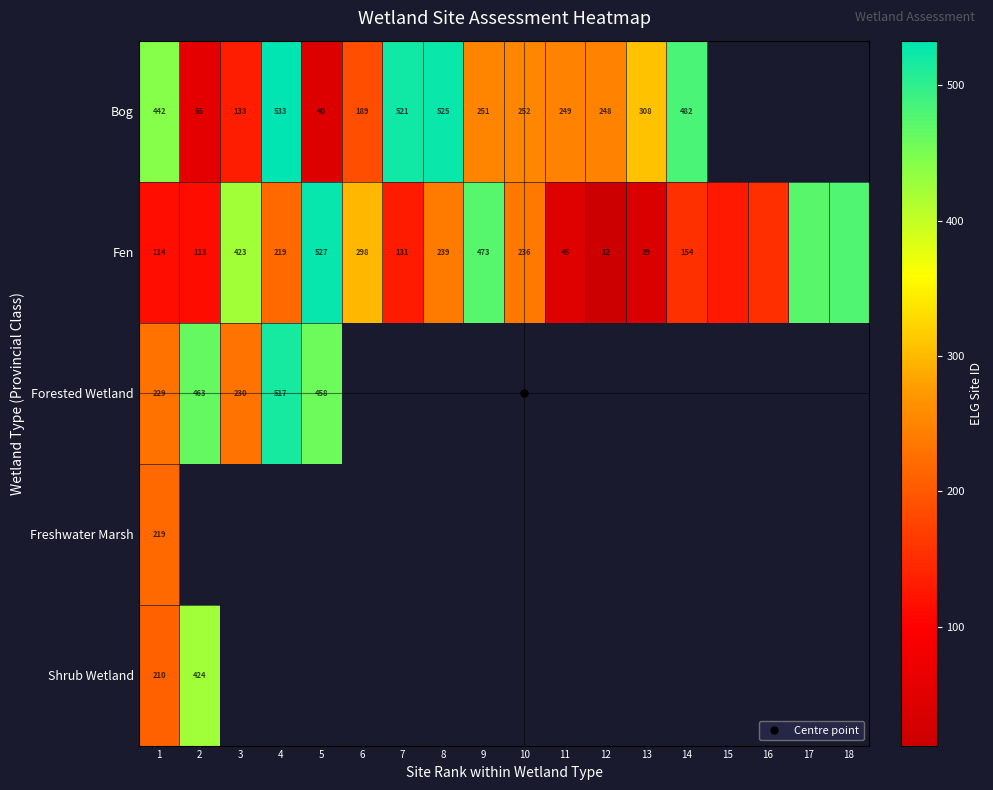

What is the spread (max minus min) of values at 10?

16.0